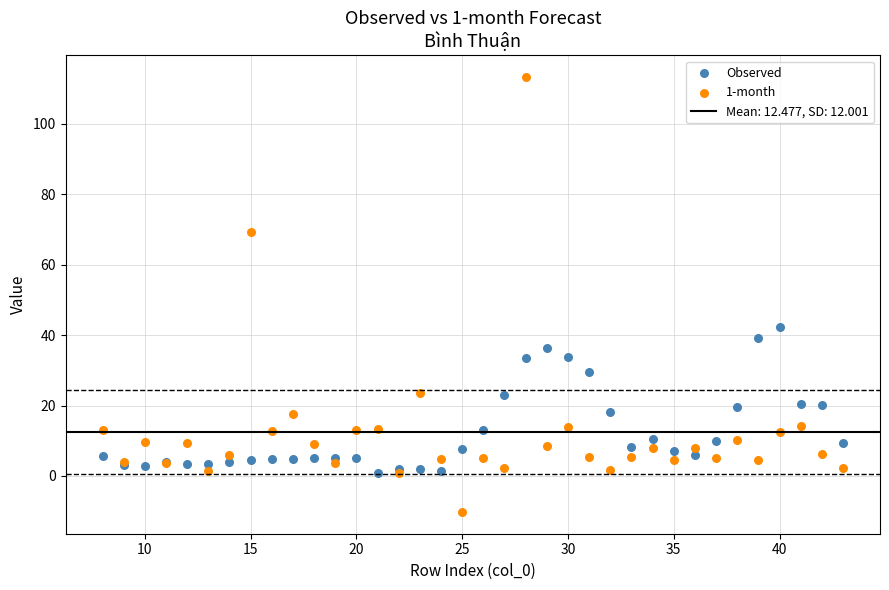

Across all series, what Y value is closest to 51?

42.3